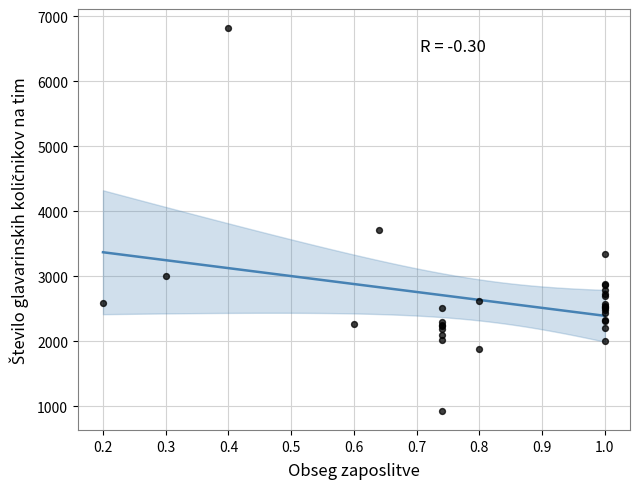

What Y value in the scatter plot is closest to 3877?

3721.7